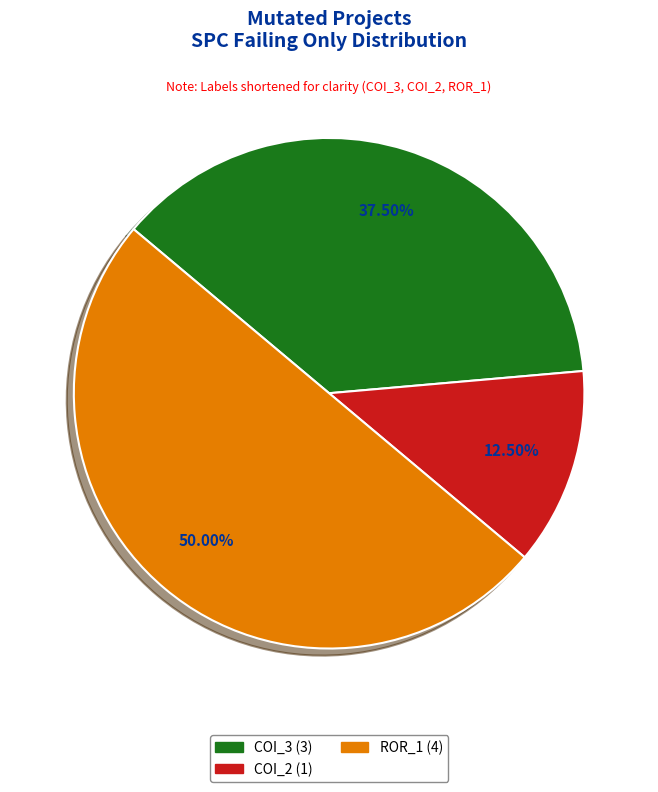

How many slices are in this pie chart?

3